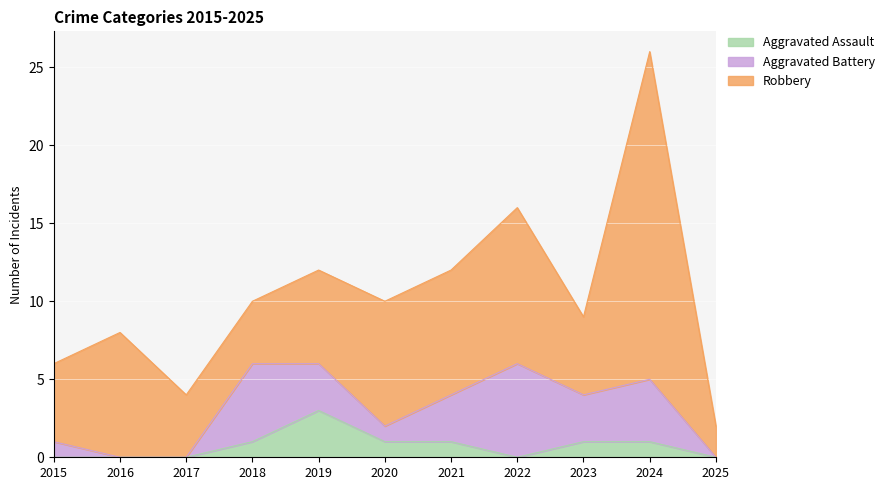

What are all the series names shown in the legend?

Aggravated Assault, Aggravated Battery, Robbery